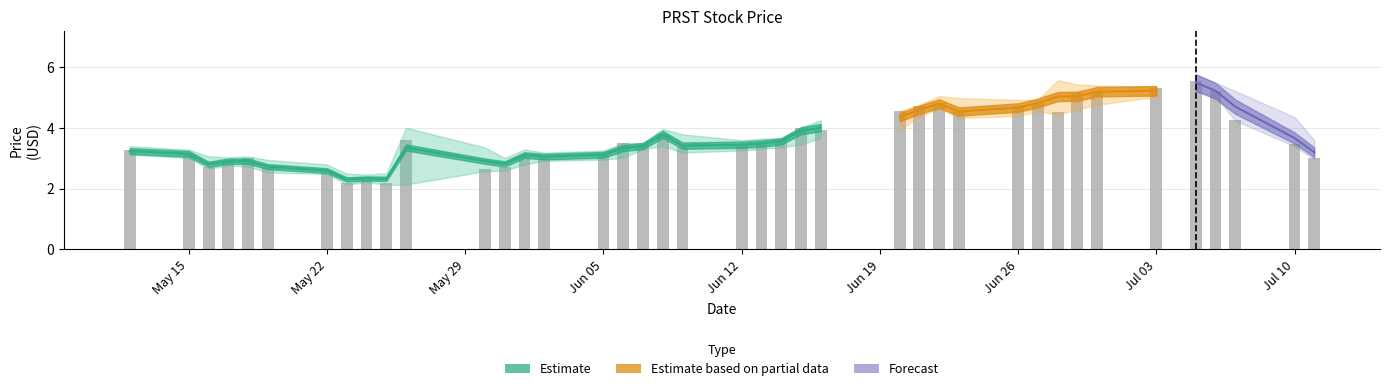

Reading left to right, transcribe all the data shown in this chart.

high: 2023-07-11=3.6	2023-07-10=4.3	2023-07-07=5.2	2023-07-06=5.5	2023-07-05=5.7	2023-07-03=5.3	2023-06-30=5.4	2023-06-29=5.4	2023-06-28=5.6	2023-06-27=4.9	2023-06-26=4.9	2023-06-23=5.0	2023-06-22=5.0	2023-06-21=4.8	2023-06-20=4.5	2023-06-16=4.2	2023-06-15=4.0	2023-06-14=3.6	2023-06-13=3.6	2023-06-12=3.6	2023-06-09=3.8	2023-06-08=4.0	2023-06-07=3.5	2023-06-06=3.5	2023-06-05=3.2	2023-06-02=3.2	2023-06-01=3.3	2023-05-31=3.0	2023-05-30=3.4	2023-05-26=4.0	2023-05-25=2.5	2023-05-24=2.5	2023-05-23=2.5	2023-05-22=2.8	2023-05-19=2.9	2023-05-18=3.1	2023-05-17=3.0	2023-05-16=3.1	2023-05-15=3.3	2023-05-12=3.4
vwap: 2023-07-11=3.2	2023-07-10=3.7	2023-07-07=4.7	2023-07-06=5.2	2023-07-05=5.5	2023-07-03=5.2	2023-06-30=5.2	2023-06-29=5.0	2023-06-28=5.0	2023-06-27=4.8	2023-06-26=4.7	2023-06-23=4.5	2023-06-22=4.8	2023-06-21=4.6	2023-06-20=4.3	2023-06-16=4.0	2023-06-15=3.9	2023-06-14=3.5	2023-06-13=3.5	2023-06-12=3.4	2023-06-09=3.4	2023-06-08=3.8	2023-06-07=3.4	2023-06-06=3.3	2023-06-05=3.1	2023-06-02=3.0	2023-06-01=3.1	2023-05-31=2.8	2023-05-30=2.9	2023-05-26=3.4	2023-05-25=2.3	2023-05-24=2.3	2023-05-23=2.3	2023-05-22=2.6	2023-05-19=2.7	2023-05-18=2.9	2023-05-17=2.9	2023-05-16=2.8	2023-05-15=3.1	2023-05-12=3.2
low: 2023-07-11=3.0	2023-07-10=3.4	2023-07-07=4.2	2023-07-06=5.0	2023-07-05=5.2	2023-07-03=5.0	2023-06-30=4.8	2023-06-29=4.6	2023-06-28=4.4	2023-06-27=4.5	2023-06-26=4.4	2023-06-23=4.3	2023-06-22=4.6	2023-06-21=4.4	2023-06-20=3.9	2023-06-16=3.7	2023-06-15=3.5	2023-06-14=3.4	2023-06-13=3.3	2023-06-12=3.3	2023-06-09=3.2	2023-06-08=3.4	2023-06-07=3.3	2023-06-06=3.0	2023-06-05=2.9	2023-06-02=2.9	2023-06-01=2.8	2023-05-31=2.6	2023-05-30=2.6	2023-05-26=2.1	2023-05-25=2.1	2023-05-24=2.2	2023-05-23=2.1	2023-05-22=2.5	2023-05-19=2.5	2023-05-18=2.7	2023-05-17=2.8	2023-05-16=2.7	2023-05-15=3.0	2023-05-12=3.1
close: 2023-07-11=3.0	2023-07-10=3.5	2023-07-07=4.3	2023-07-06=5.2	2023-07-05=5.5	2023-07-03=5.3	2023-06-30=5.2	2023-06-29=5.2	2023-06-28=4.5	2023-06-27=4.8	2023-06-26=4.7	2023-06-23=4.5	2023-06-22=4.8	2023-06-21=4.7	2023-06-20=4.5	2023-06-16=3.9	2023-06-15=4.0	2023-06-14=3.6	2023-06-13=3.5	2023-06-12=3.4	2023-06-09=3.4	2023-06-08=3.8	2023-06-07=3.5	2023-06-06=3.5	2023-06-05=3.1	2023-06-02=3.0	2023-06-01=3.1	2023-05-31=2.7	2023-05-30=2.6	2023-05-26=3.6	2023-05-25=2.2	2023-05-24=2.3	2023-05-23=2.2	2023-05-22=2.5	2023-05-19=2.7	2023-05-18=3.0	2023-05-17=2.9	2023-05-16=2.7	2023-05-15=3.1	2023-05-12=3.3